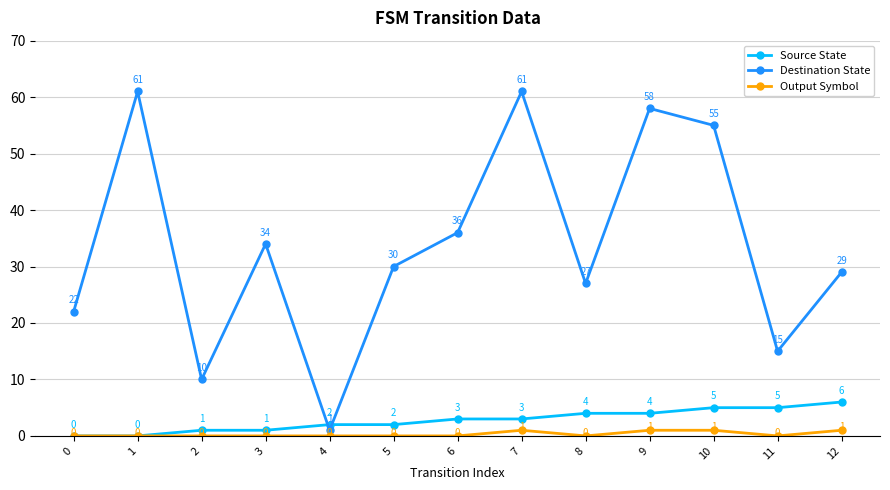

Count the Output Symbol values in the range 0 to 1.

13